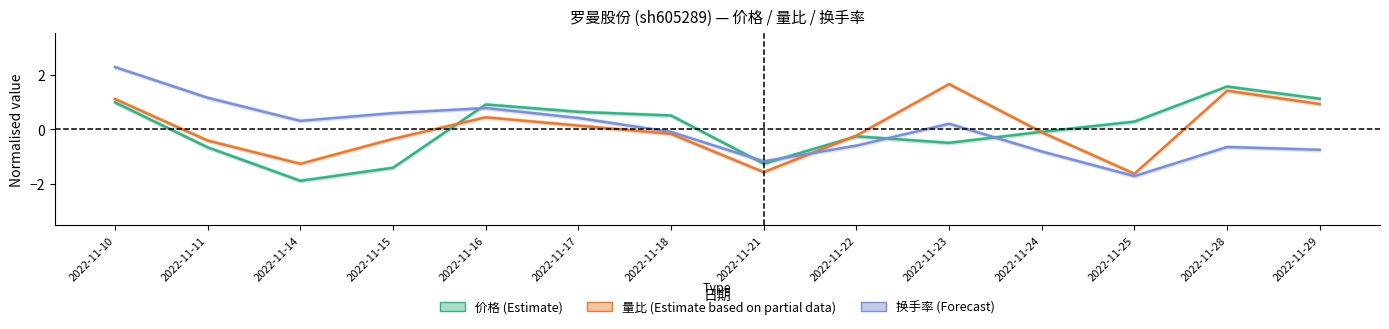

What is the value of the 价格 (Estimate) point at the 7th from the left?

0.5